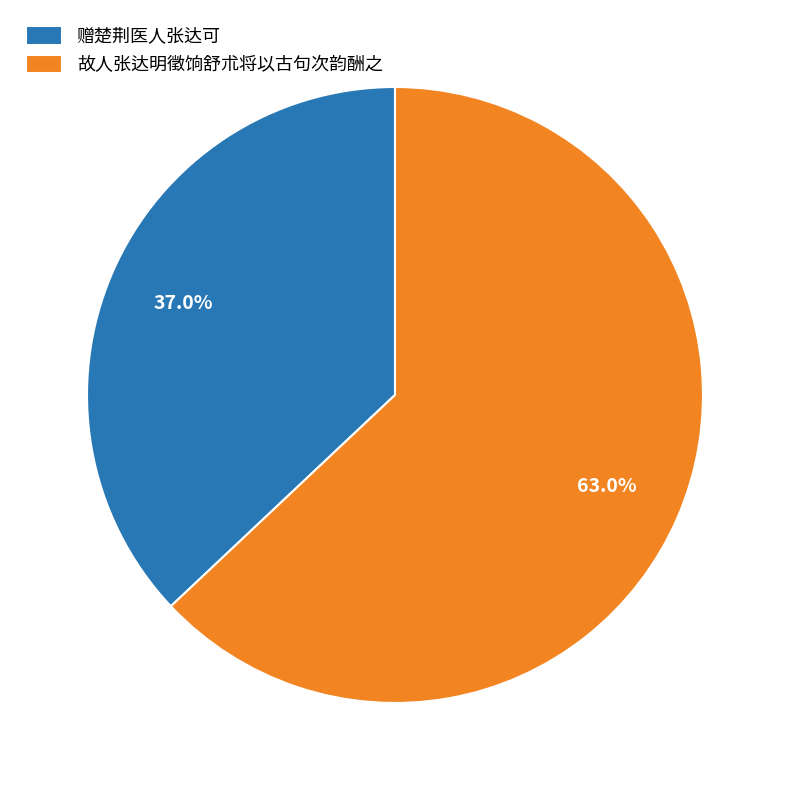

How many slices are in this pie chart?

2